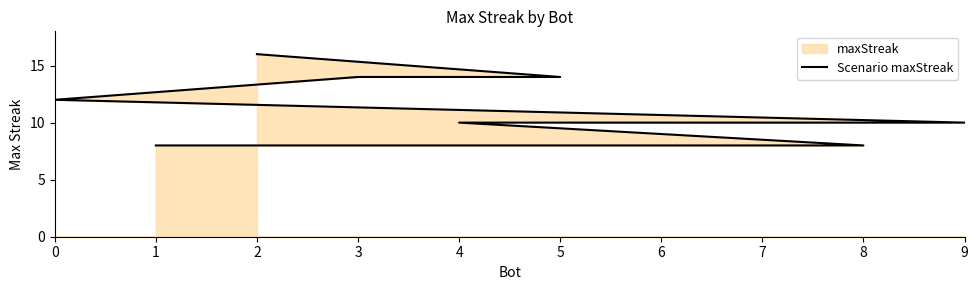

What is the difference between the second highest and second lowest values?

6